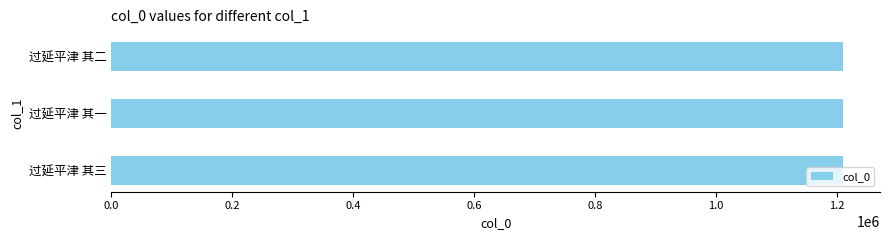

Is it true that the value at 过延平津 其三 is 315010?

False